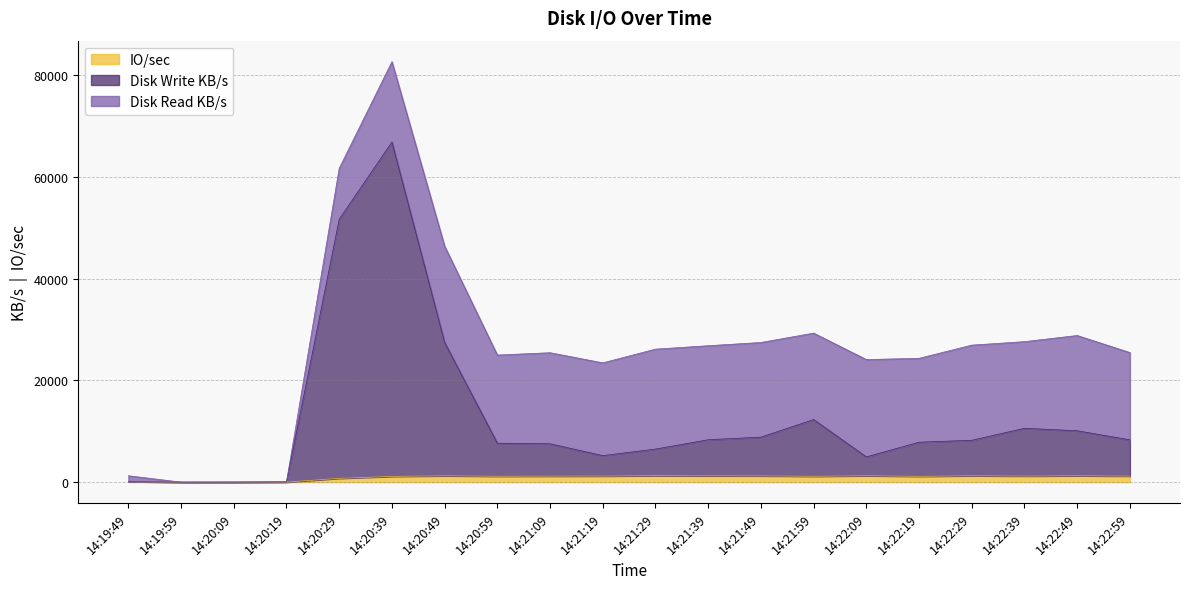

The value of Disk Write KB/s at 14:22:59 is 8312.9. True or false?

True